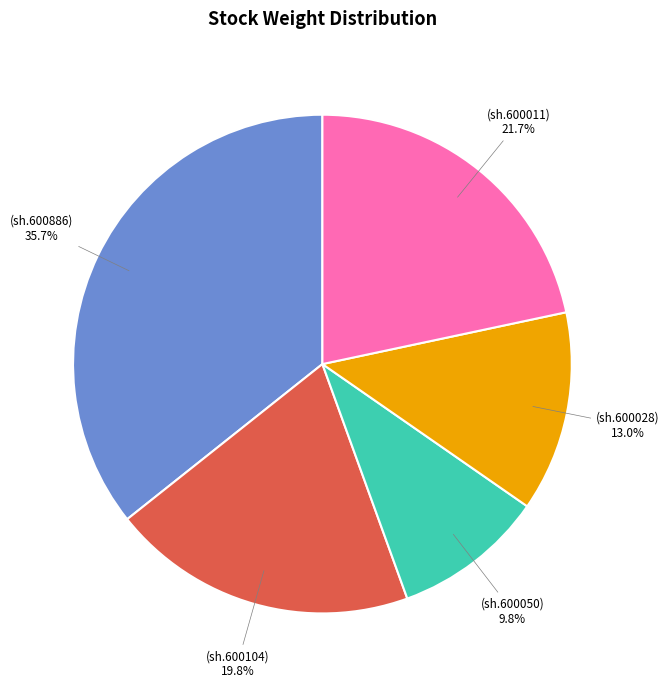

Is there a majority slice in this chart?

No